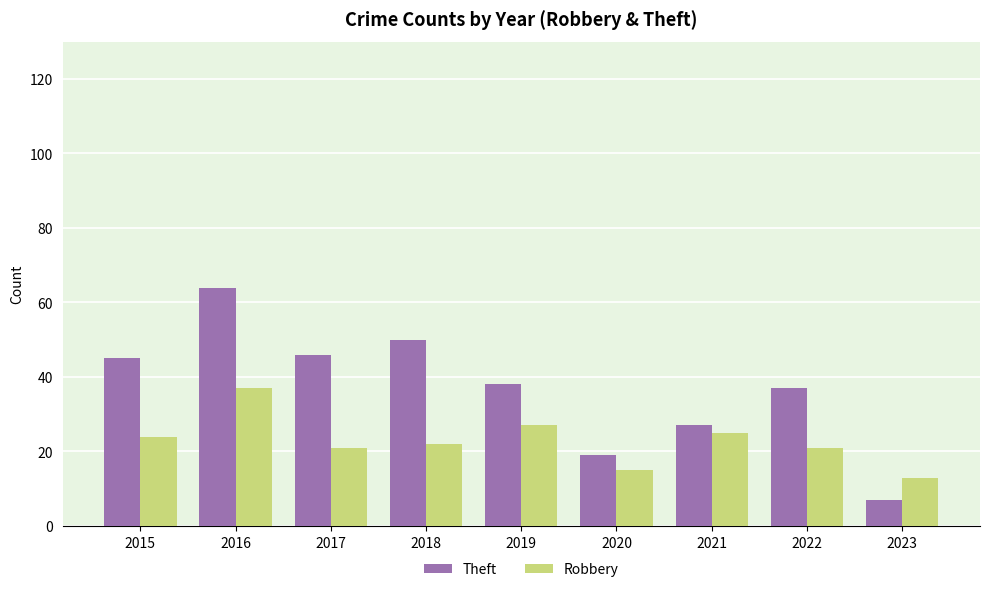

What is the total value across all series at 2016?

101